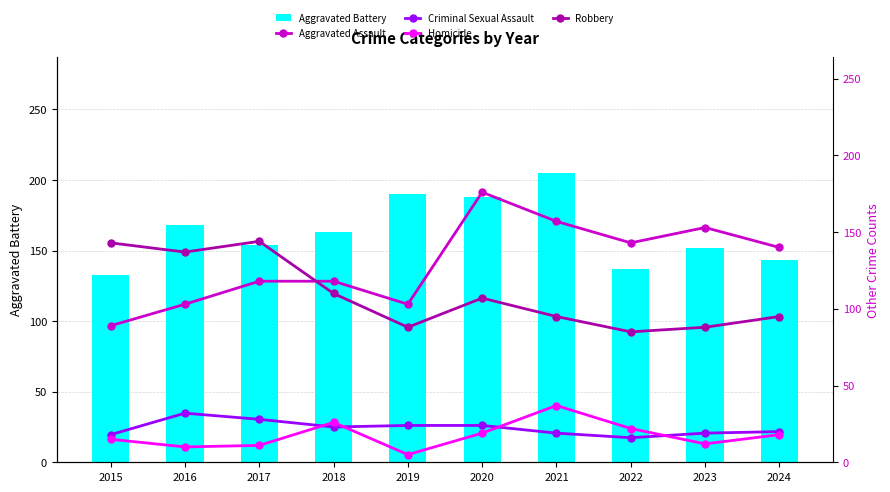

List the labels in order of Aggravated Battery value, largest first.

2021, 2019, 2020, 2016, 2018, 2017, 2023, 2024, 2022, 2015